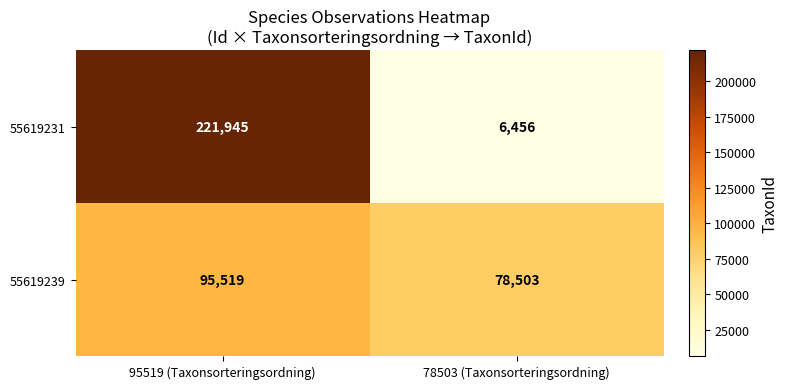

What is the difference between the 55619231 values at 78503 (Taxonsorteringsordning) and 95519 (Taxonsorteringsordning)?

215489